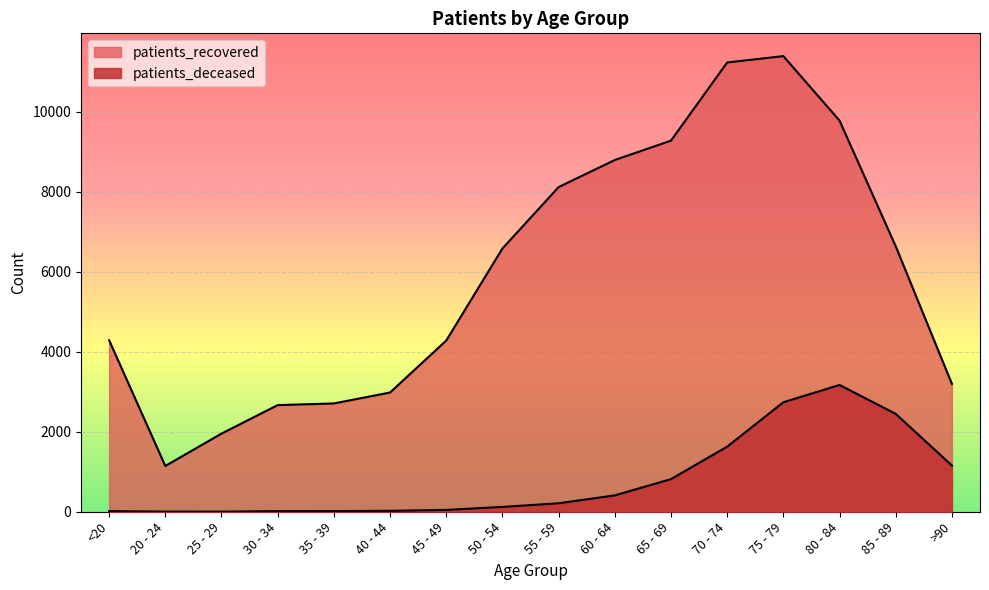

What is the value of the patients_recovered point at the 5th from the left?

2707